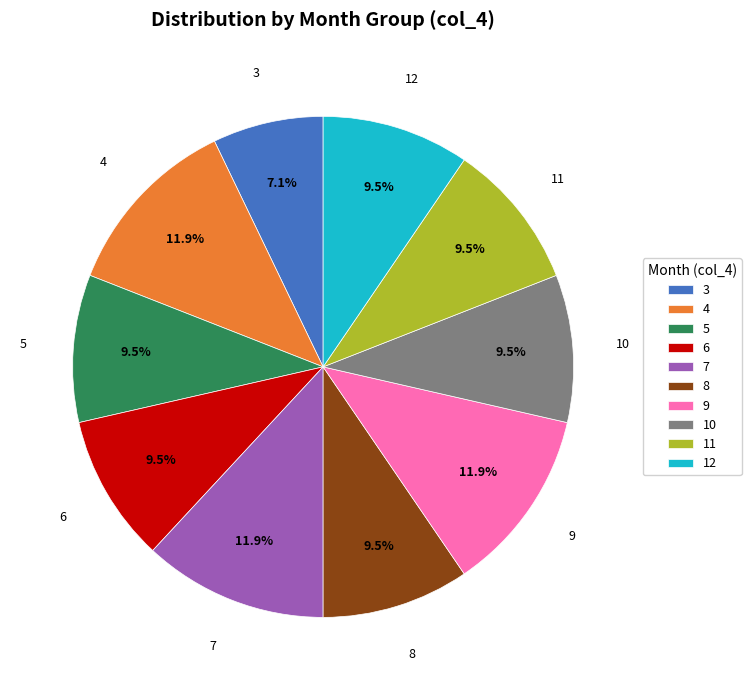

Which has a higher value, 6 or 3?

6